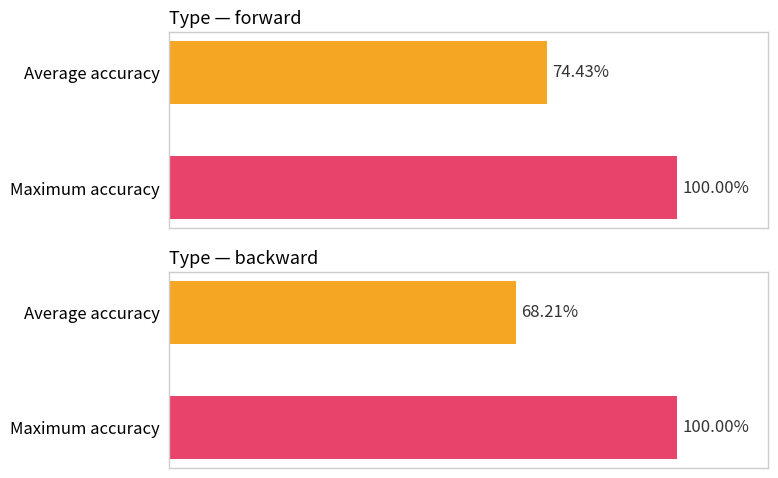

What is the value of the forward bar at the 1st from the left?

0.7